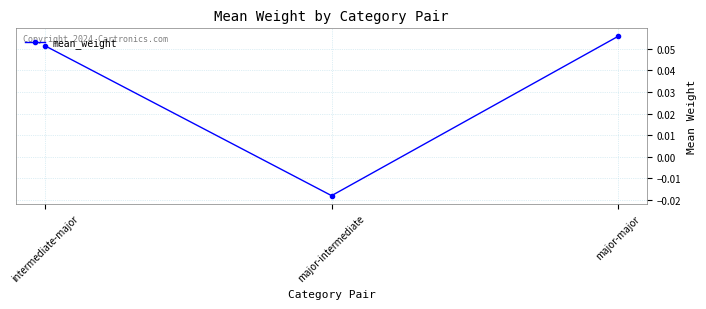

What is the label of the 1st point from the left?

intermediate-major